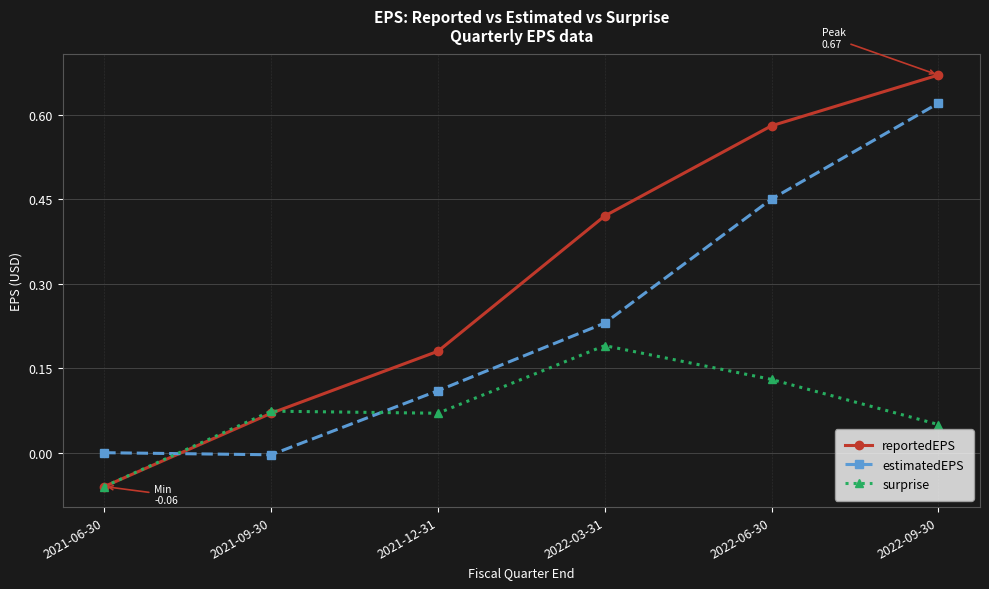

Which category has the highest value across all series?

2022-09-30